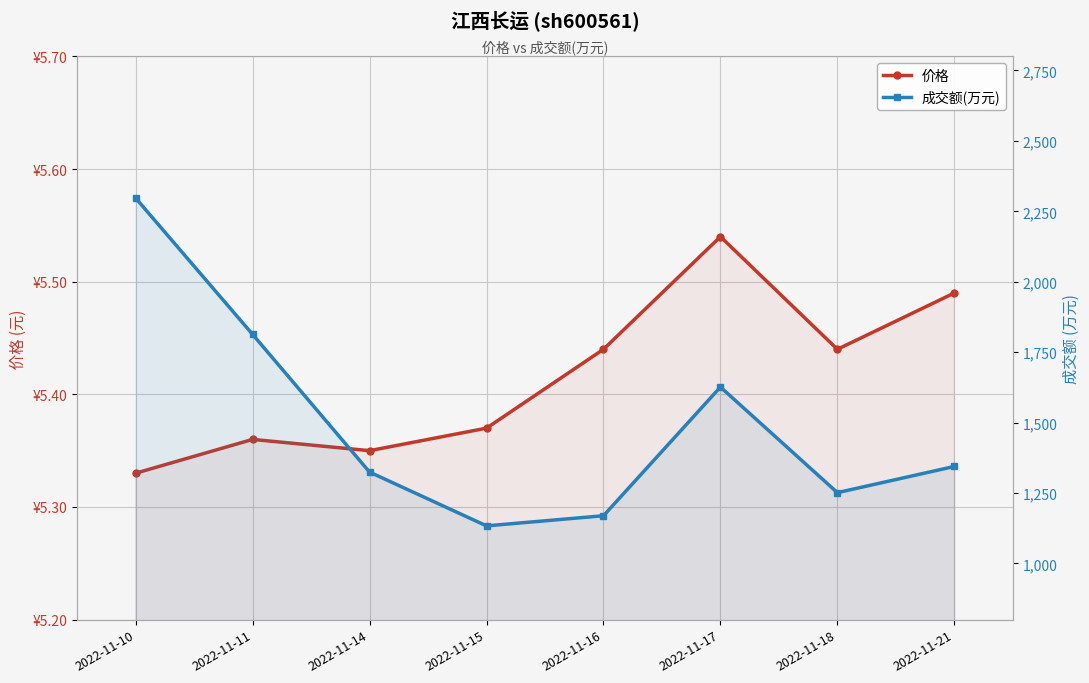

What is the difference between the maximum and second lowest values in the 成交额(万元) series?

1128.0